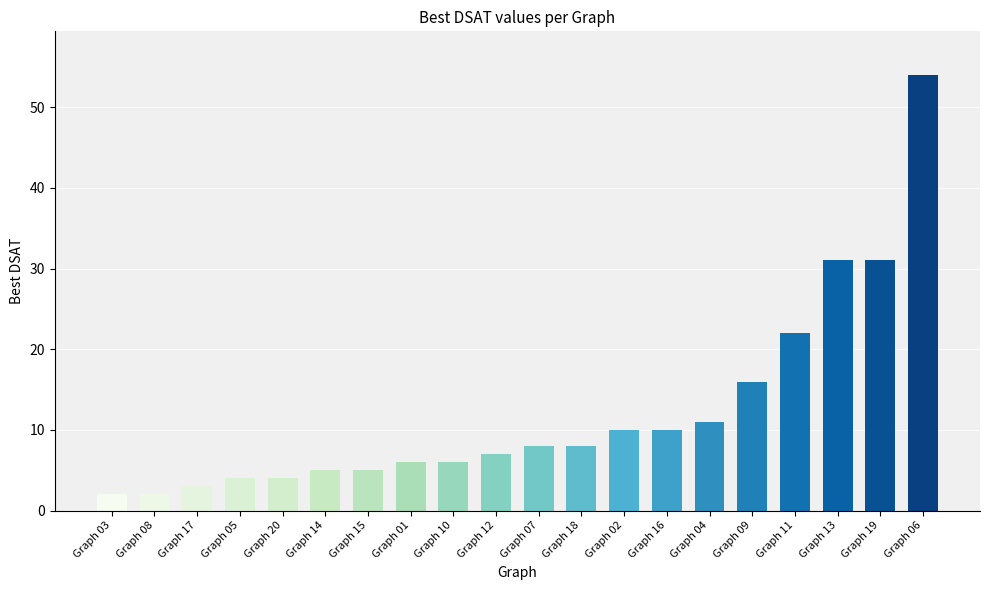

Approximately how many times larger is the value at Graph 18 compared to Graph 09?

0.5